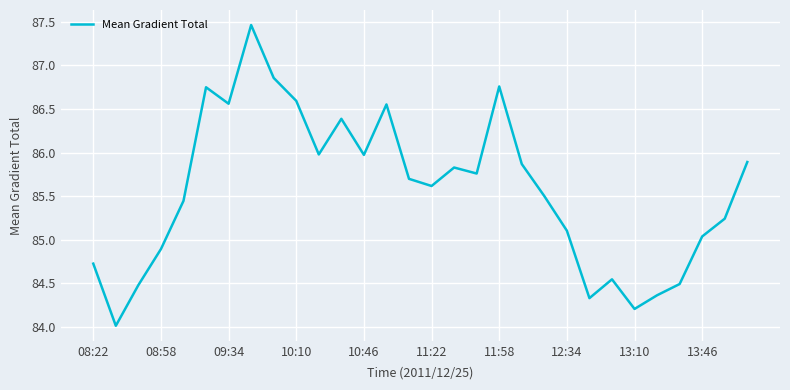

What is the difference between the maximum and minimum values?

3.5